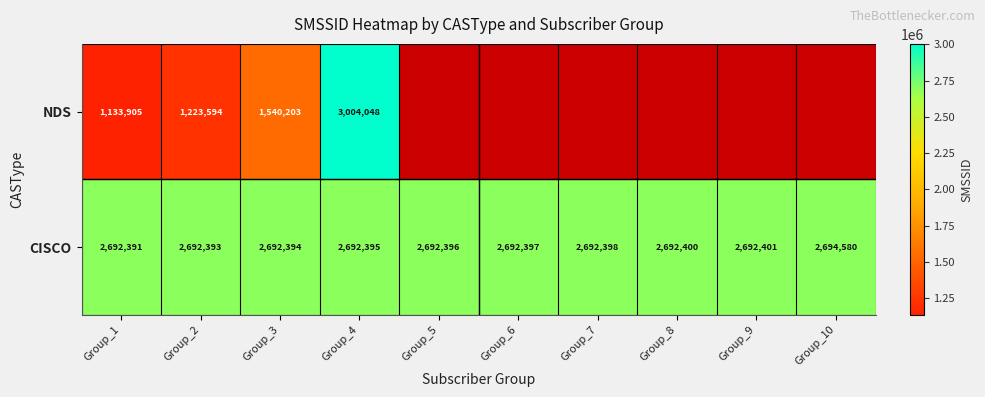

The NDS series shows 3004048 at Group_4. True or false?

True